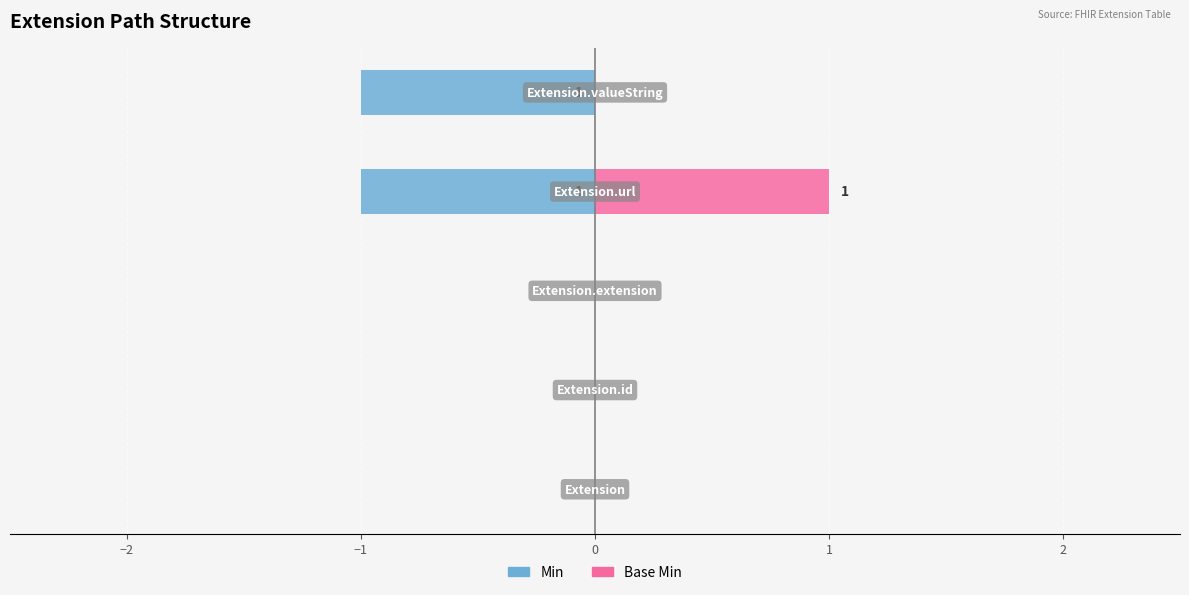

How many positive values does the Base Min series have?

1